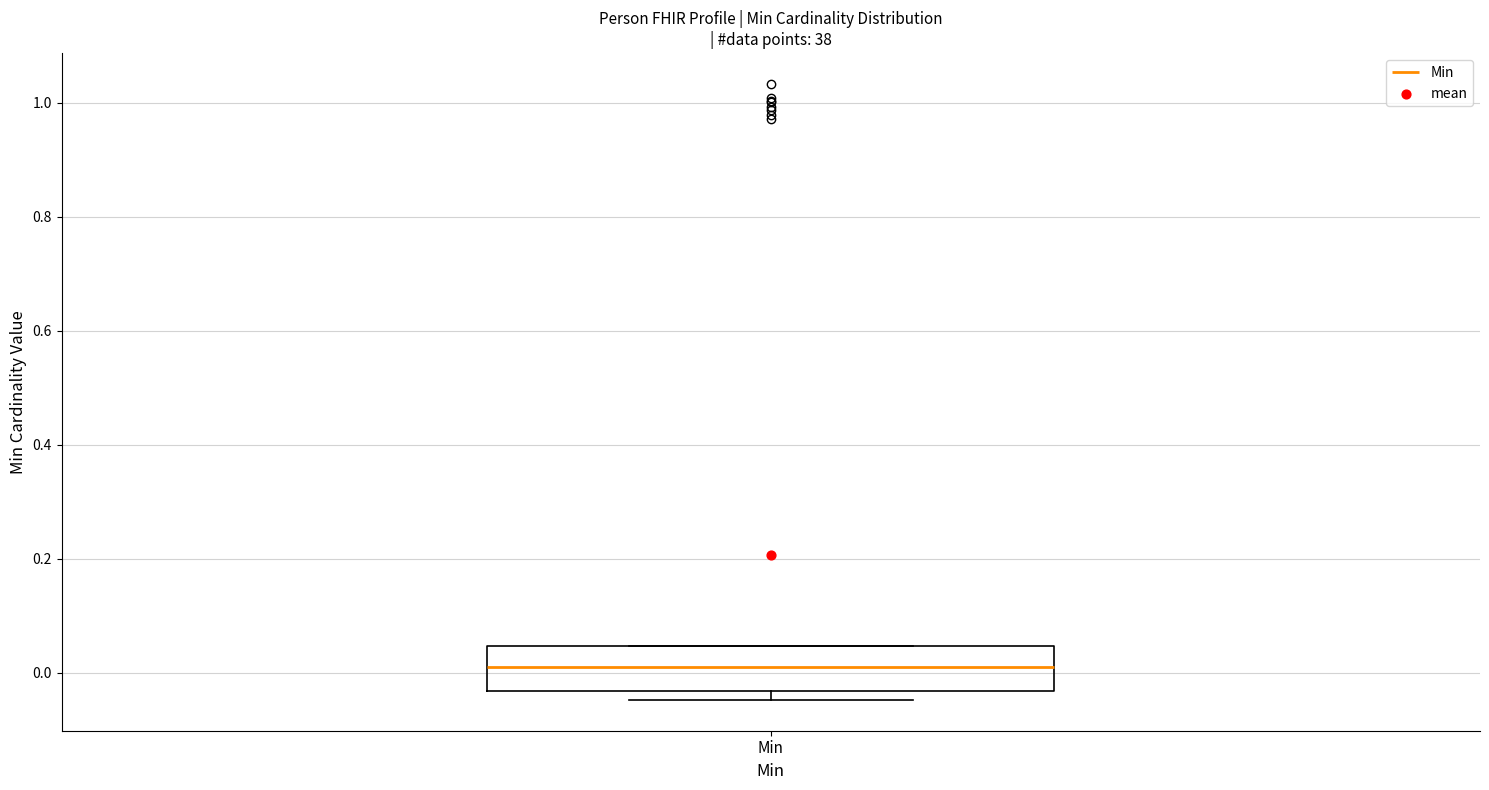

Transcribe this box plot: give where the median line is, the range the box spans, and where the two whiskers end, as read against the y-axis. The values are not printed on the chart, so give them approximately, as read against the axis.

median 0.02, box -0.04 to 0.04, whiskers -0.04 (just below the box's lower edge) to 0.04